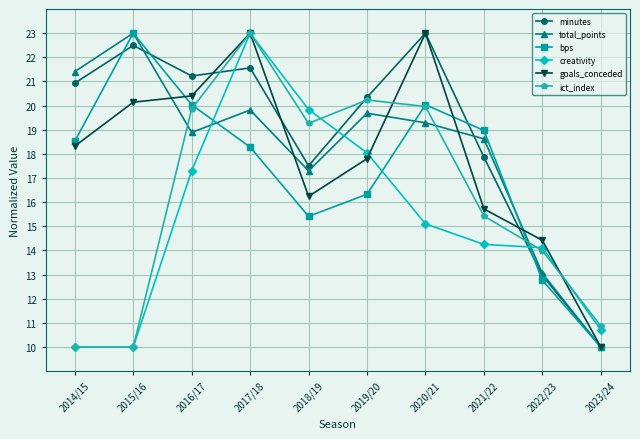

Reading right to left, what are all the values shown in this chart?

minutes: 10.0	13.0	17.9	23.0	20.3	17.5	21.6	21.2	22.5	20.9
total_points: 10.0	13.1	18.6	19.3	19.7	17.3	19.8	18.9	23.0	21.4
bps: 10.0	12.8	19.0	20.0	16.3	15.4	18.3	20.0	23.0	18.5
creativity: 10.7	14.1	14.3	15.1	18.0	19.8	23.0	17.3	10.0	10.0
goals_conceded: 10.0	14.4	15.7	23.0	17.8	16.2	23.0	20.4	20.1	18.3
ict_index: 10.9	14.0	15.4	20.0	20.2	19.3	23.0	19.9	10.0	10.0